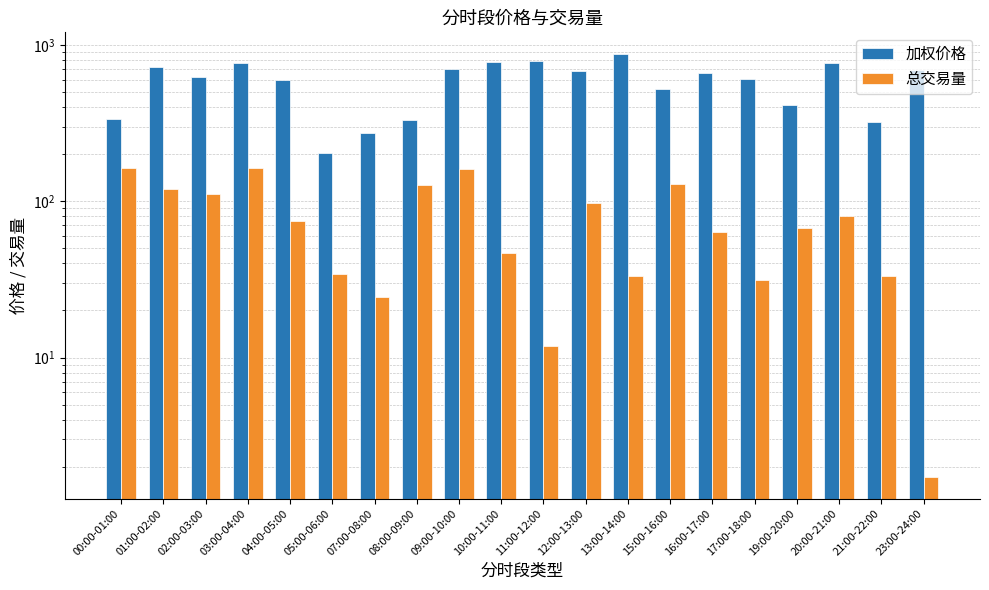

Which series changed the most between 12:00-13:00 and 19:00-20:00?

加权价格